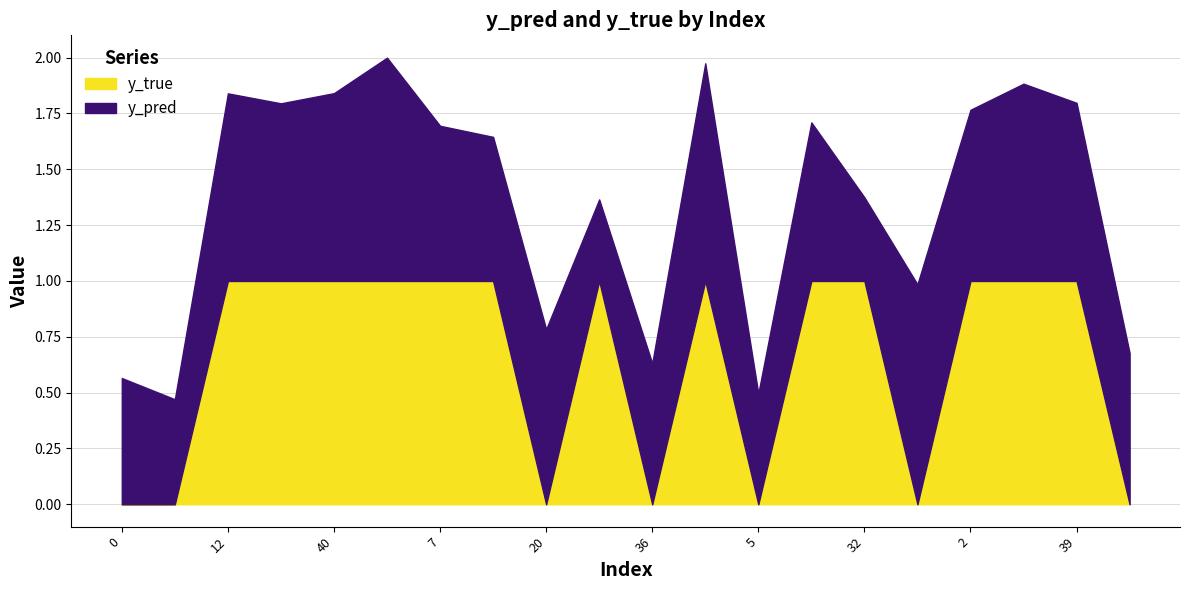

What is the difference between the y_true values at 11 and 39?

1.0